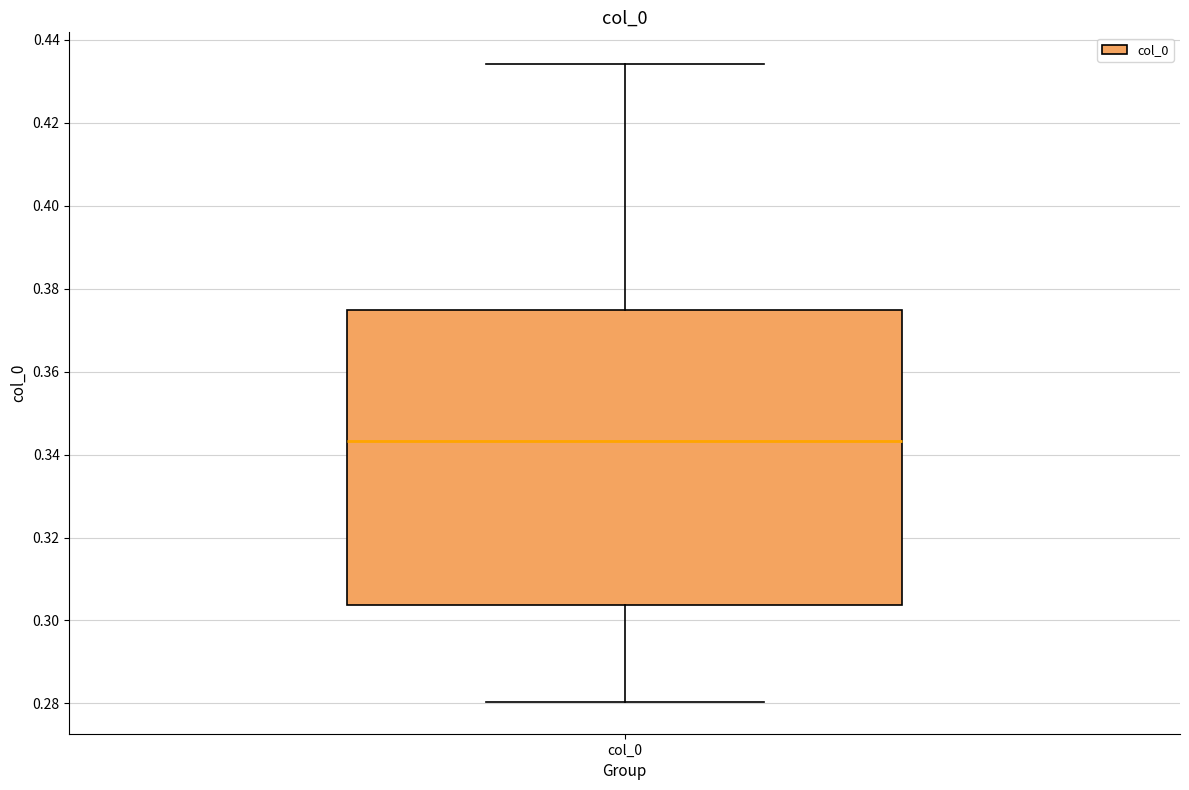

Where is the upper edge of the box for col_0 on the y-axis? The values are not printed on the chart, so give them approximately, as read against the axis.

0.374